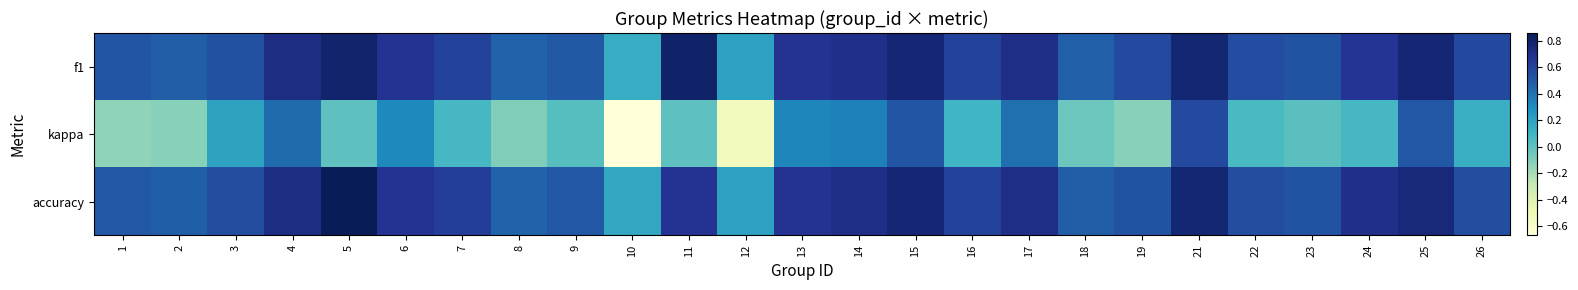

Reading left to right, transcribe all the data shown in this chart.

f1: 1=0.5	2=0.5	3=0.5	4=0.7	5=0.8	6=0.7	7=0.6	8=0.5	9=0.5	10=0.1	11=0.8	12=0.2	13=0.7	14=0.7	15=0.8	16=0.6	17=0.7	18=0.5	19=0.6	21=0.8	22=0.6	23=0.5	24=0.7	25=0.8	26=0.6
kappa: 1=-0.1	2=-0.1	3=0.2	4=0.4	5=0.0	6=0.3	7=0.1	8=-0.1	9=0.0	10=-0.7	11=0.0	12=-0.5	13=0.3	14=0.3	15=0.5	16=0.1	17=0.4	18=-0.0	19=-0.1	21=0.6	22=0.1	23=0.0	24=0.1	25=0.5	26=0.1
accuracy: 1=0.5	2=0.5	3=0.5	4=0.7	5=0.9	6=0.7	7=0.6	8=0.5	9=0.5	10=0.2	11=0.7	12=0.2	13=0.7	14=0.7	15=0.8	16=0.6	17=0.7	18=0.5	19=0.5	21=0.8	22=0.5	23=0.5	24=0.7	25=0.8	26=0.5